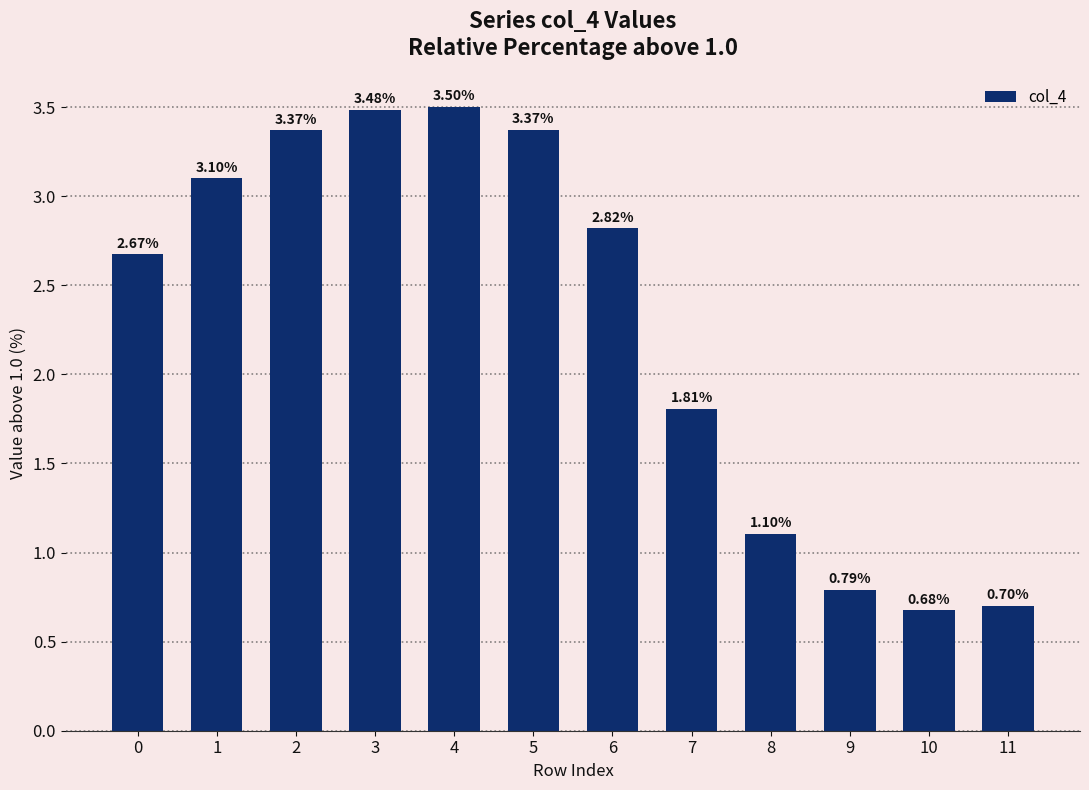

What is the sum of all values?

27.4